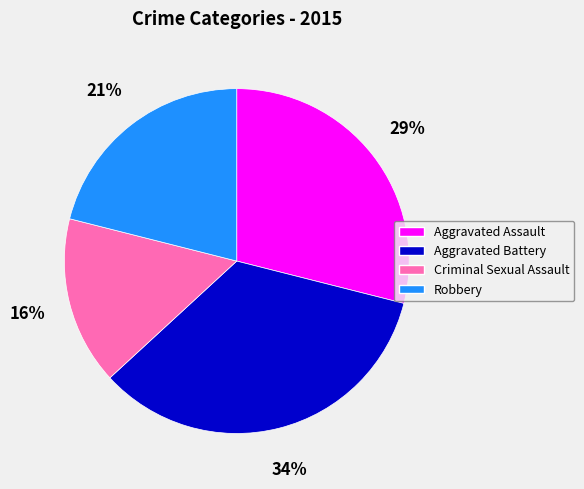

To the nearest percent, what is the average slice percentage?

25%